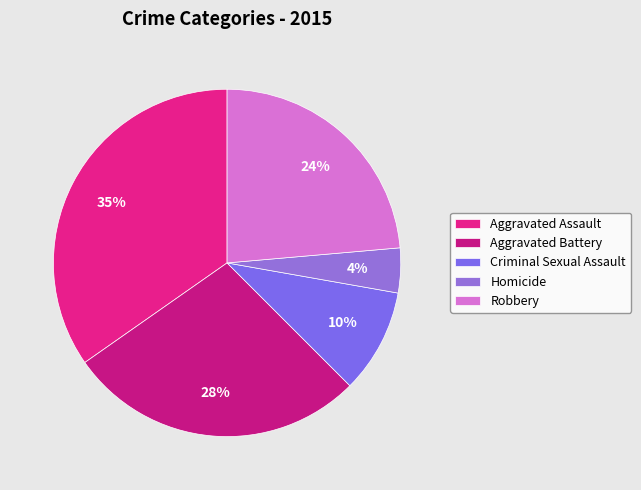

What percentage is the Homicide slice, to the nearest percent?

4%